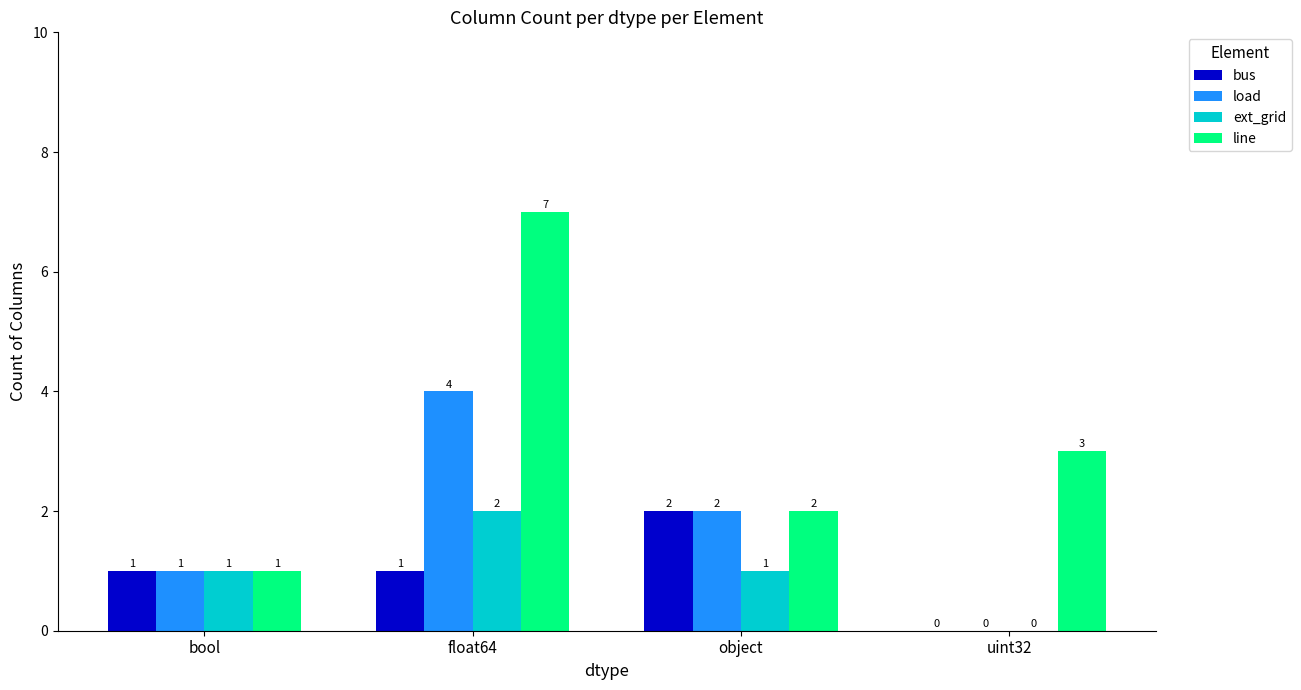

Which series has the largest total across all categories?

line